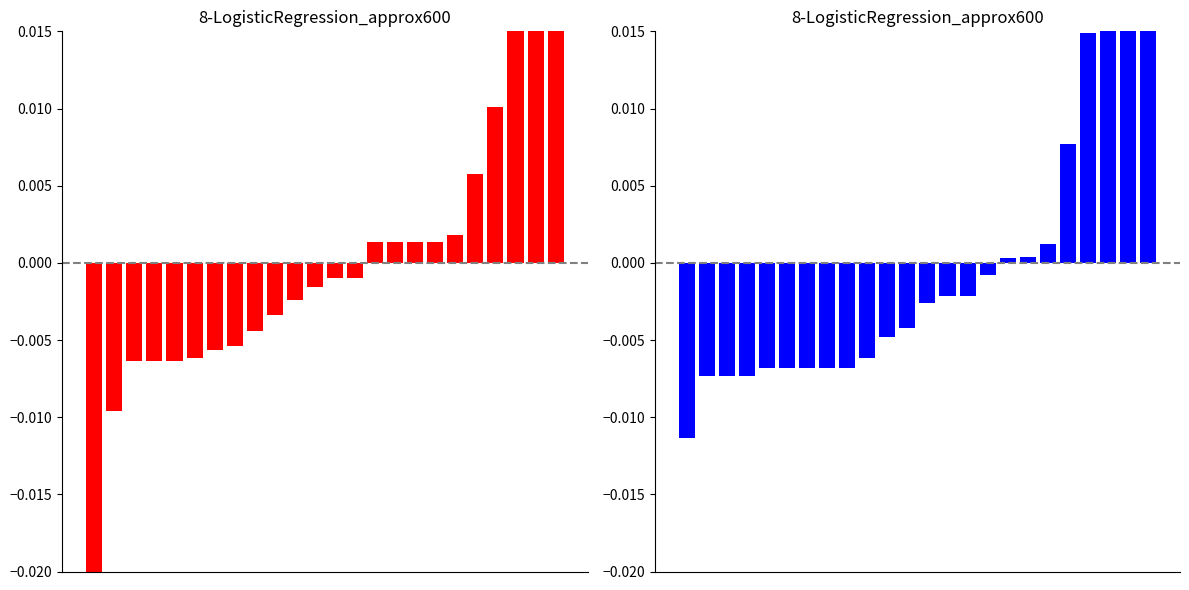

True or false: col_1 has a value of -0.0 at 3.

False